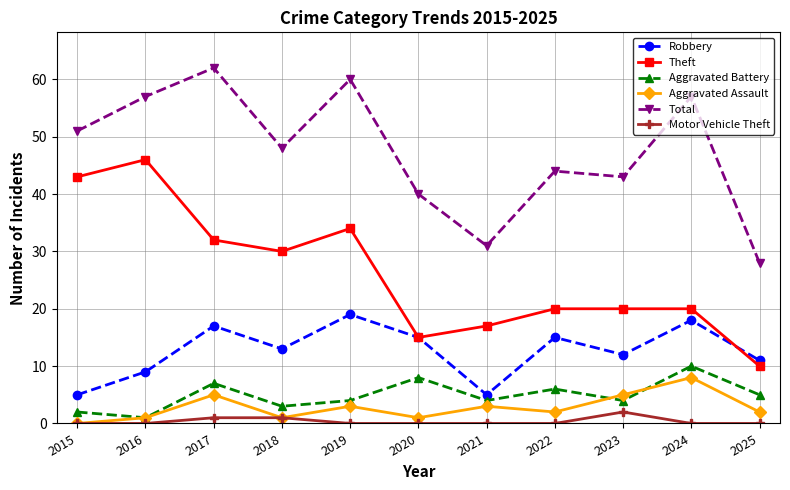

At which category does Total reach its first local valley?

2018